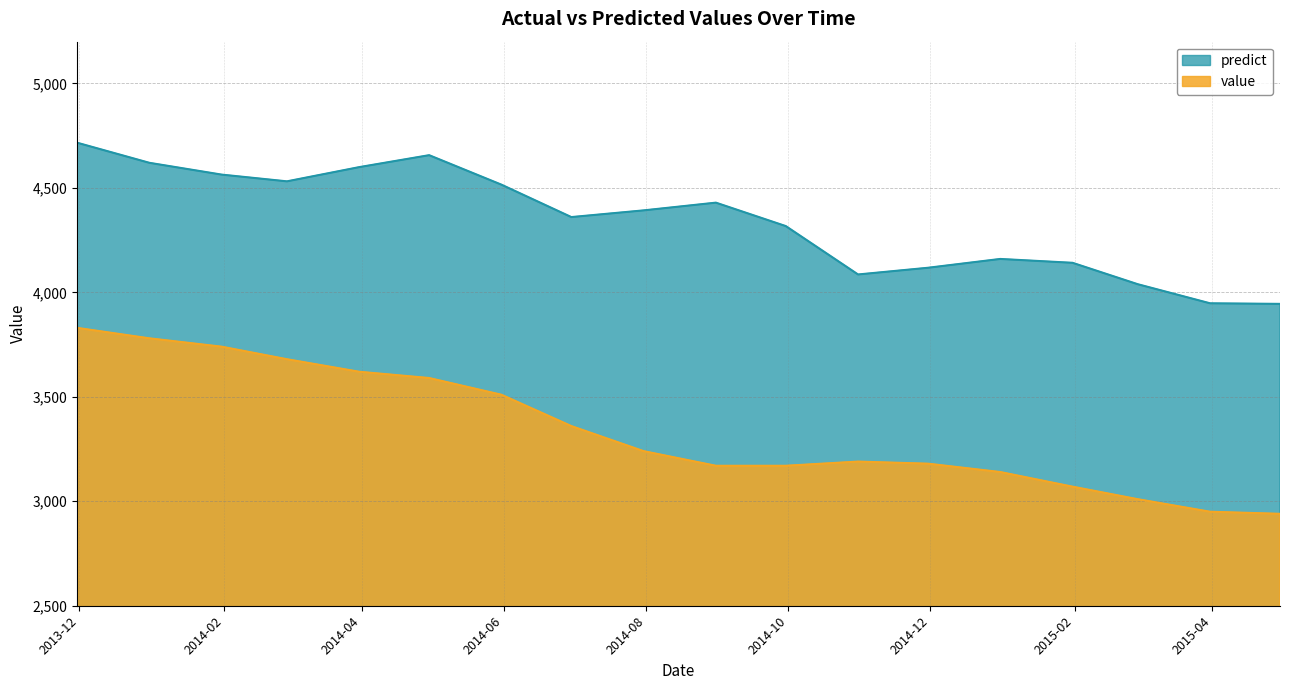

Which series has the widest spread of values?

value